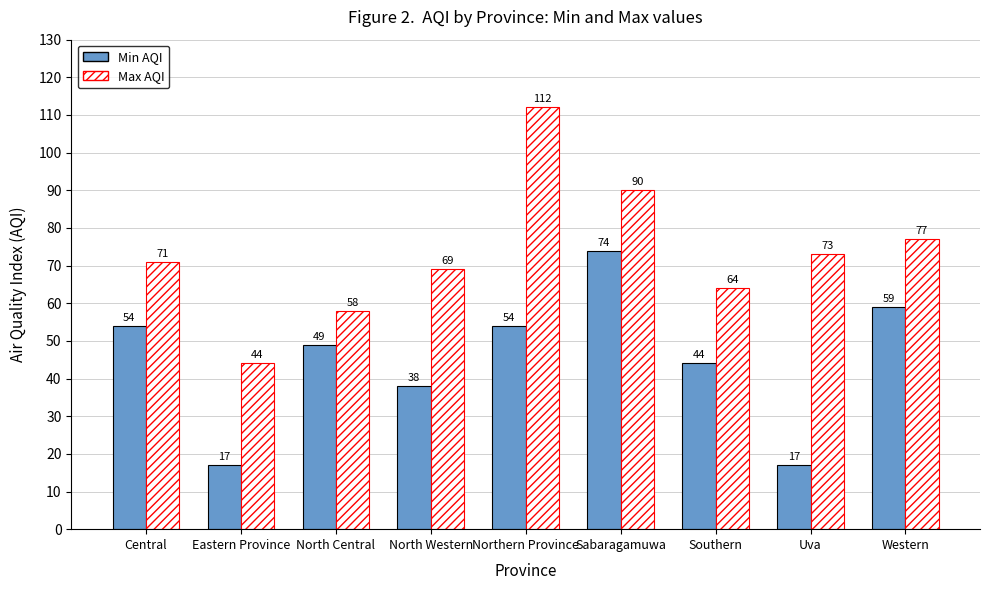

Reading left to right, transcribe all the data shown in this chart.

Min AQI: 54	17	49	38	54	74	44	17	59
Max AQI: 71	44	58	69	112	90	64	73	77